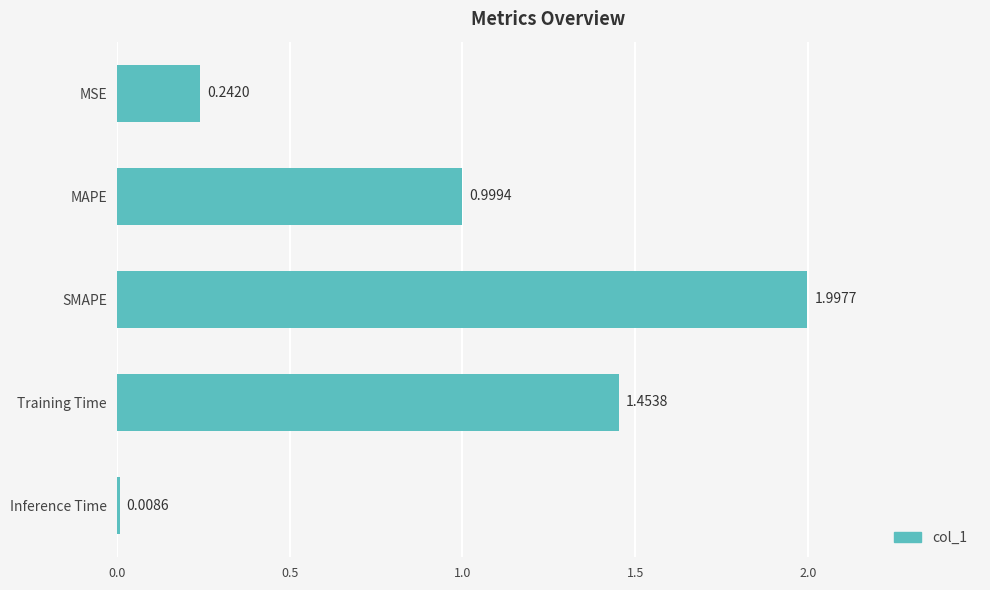

What is the label of the 5th bar from the bottom?

MSE